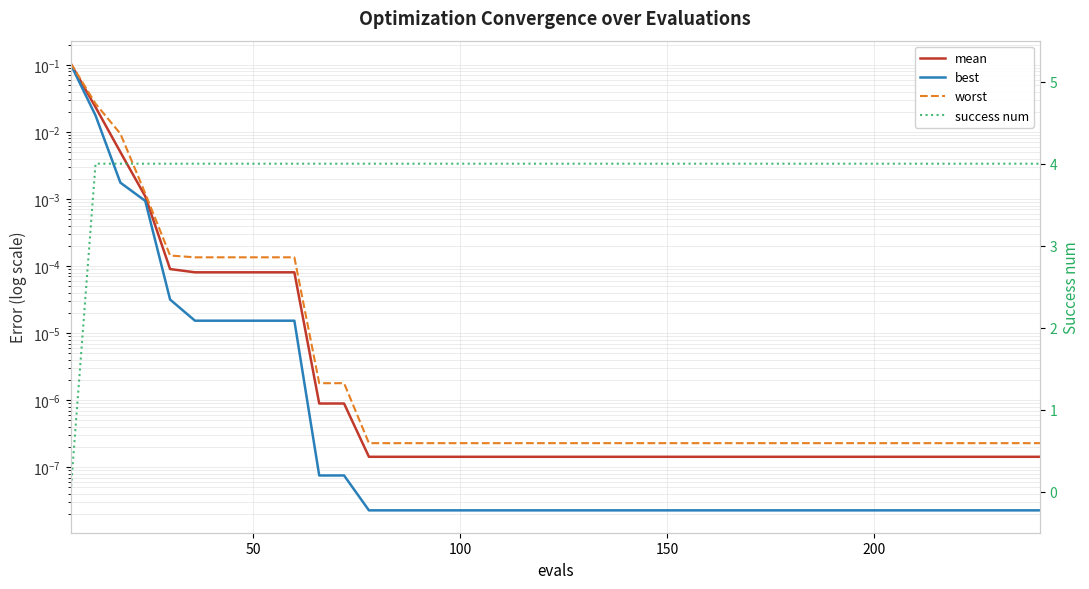

Reading left to right, transcribe all the data shown in this chart.

mean: 0.1	0.0	0.0	0.0	0.0	0.0	0.0	0.0	0.0	0.0	0.0	0.0	0.0	0.0	0.0	0.0	0.0	0.0	0.0	0.0	0.0	0.0	0.0	0.0	0.0	0.0	0.0	0.0	0.0	0.0	0.0	0.0	0.0	0.0	0.0	0.0	0.0	0.0	0.0	0.0
best: 0.1	0.0	0.0	0.0	0.0	0.0	0.0	0.0	0.0	0.0	0.0	0.0	0.0	0.0	0.0	0.0	0.0	0.0	0.0	0.0	0.0	0.0	0.0	0.0	0.0	0.0	0.0	0.0	0.0	0.0	0.0	0.0	0.0	0.0	0.0	0.0	0.0	0.0	0.0	0.0
worst: 0.1	0.0	0.0	0.0	0.0	0.0	0.0	0.0	0.0	0.0	0.0	0.0	0.0	0.0	0.0	0.0	0.0	0.0	0.0	0.0	0.0	0.0	0.0	0.0	0.0	0.0	0.0	0.0	0.0	0.0	0.0	0.0	0.0	0.0	0.0	0.0	0.0	0.0	0.0	0.0
success num: 0.0	4.0	4.0	4.0	4.0	4.0	4.0	4.0	4.0	4.0	4.0	4.0	4.0	4.0	4.0	4.0	4.0	4.0	4.0	4.0	4.0	4.0	4.0	4.0	4.0	4.0	4.0	4.0	4.0	4.0	4.0	4.0	4.0	4.0	4.0	4.0	4.0	4.0	4.0	4.0